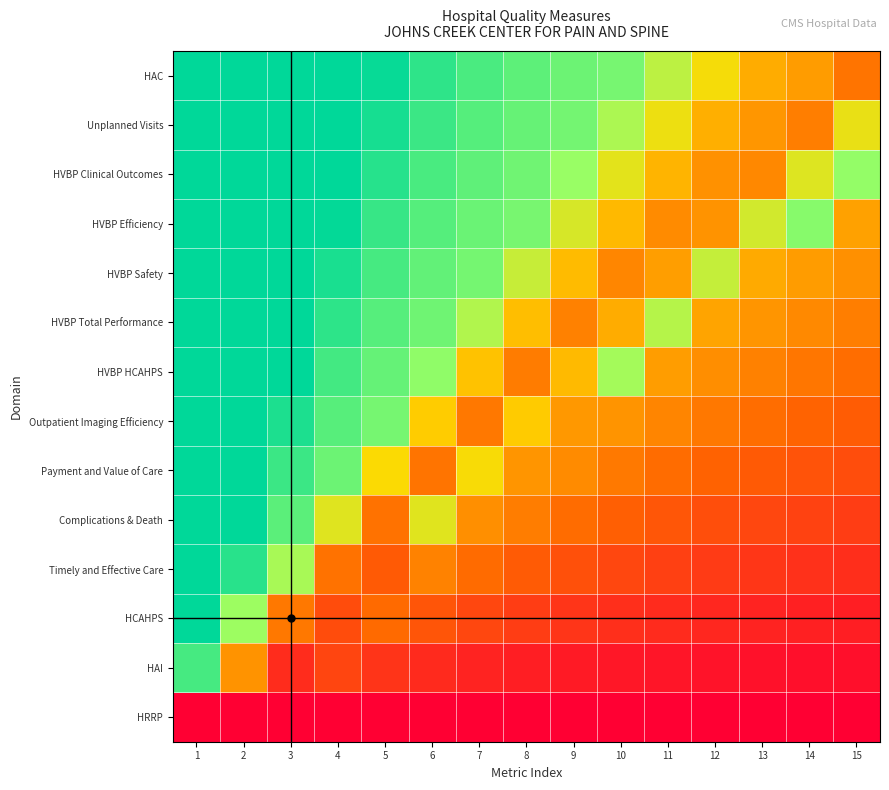

Reading left to right, list all the values displayed in this chart.

HAC: 1=1.0	2=1.0	3=1.0	4=1.0	5=1.0	6=0.9	7=0.9	8=0.8	9=0.8	10=0.8	11=0.7	12=0.5	13=0.4	14=0.4	15=0.3
Unplanned Visits: 1=1.0	2=1.0	3=1.0	4=1.0	5=1.0	6=0.9	7=0.9	8=0.8	9=0.8	10=0.7	11=0.5	12=0.4	13=0.4	14=0.3	15=0.6
HVBP Clinical Outcomes: 1=1.0	2=1.0	3=1.0	4=1.0	5=0.9	6=0.9	7=0.8	8=0.8	9=0.7	10=0.6	11=0.4	12=0.3	13=0.3	14=0.6	15=0.8
HVBP Efficiency: 1=1.0	2=1.0	3=1.0	4=1.0	5=0.9	6=0.9	7=0.8	8=0.8	9=0.6	10=0.4	11=0.3	12=0.3	13=0.6	14=0.8	15=0.4
HVBP Safety: 1=1.0	2=1.0	3=1.0	4=1.0	5=0.9	6=0.8	7=0.8	8=0.6	9=0.4	10=0.3	11=0.4	12=0.6	13=0.4	14=0.4	15=0.3
HVBP Total Performance: 1=1.0	2=1.0	3=1.0	4=0.9	5=0.9	6=0.8	7=0.7	8=0.4	9=0.3	10=0.4	11=0.7	12=0.4	13=0.4	14=0.3	15=0.3
HVBP HCAHPS: 1=1.0	2=1.0	3=1.0	4=0.9	5=0.8	6=0.8	7=0.5	8=0.3	9=0.4	10=0.7	11=0.4	12=0.3	13=0.3	14=0.3	15=0.3
Outpatient Imaging Efficiency: 1=1.0	2=1.0	3=1.0	4=0.9	5=0.8	6=0.5	7=0.3	8=0.5	9=0.4	10=0.4	11=0.3	12=0.3	13=0.3	14=0.2	15=0.2
Payment and Value of Care: 1=1.0	2=1.0	3=0.9	4=0.8	5=0.5	6=0.3	7=0.5	8=0.4	9=0.3	10=0.3	11=0.3	12=0.2	13=0.2	14=0.2	15=0.2
Complications & Death: 1=1.0	2=1.0	3=0.9	4=0.6	5=0.3	6=0.6	7=0.3	8=0.3	9=0.3	10=0.2	11=0.2	12=0.2	13=0.2	14=0.2	15=0.2
Timely and Effective Care: 1=1.0	2=0.9	3=0.7	4=0.3	5=0.2	6=0.3	7=0.3	8=0.2	9=0.2	10=0.2	11=0.2	12=0.1	13=0.1	14=0.1	15=0.1
HCAHPS: 1=1.0	2=0.7	3=0.3	4=0.2	5=0.3	6=0.2	7=0.2	8=0.2	9=0.1	10=0.1	11=0.1	12=0.1	13=0.1	14=0.1	15=0.1
HAI: 1=0.9	2=0.3	3=0.1	4=0.2	5=0.1	6=0.1	7=0.1	8=0.1	9=0.1	10=0.1	11=0.1	12=0.0	13=0.0	14=0.0	15=0.0
HRRP: 1=0.0	2=0.0	3=0.0	4=0.0	5=0.0	6=0.0	7=0.0	8=0.0	9=0.0	10=0.0	11=0.0	12=0.0	13=0.0	14=0.0	15=0.0